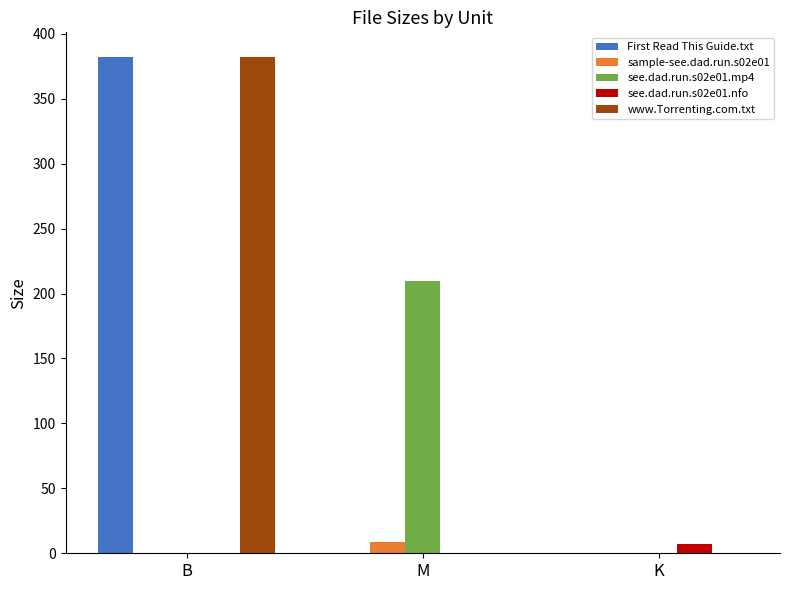

What is the total value across all series at B?

764.0